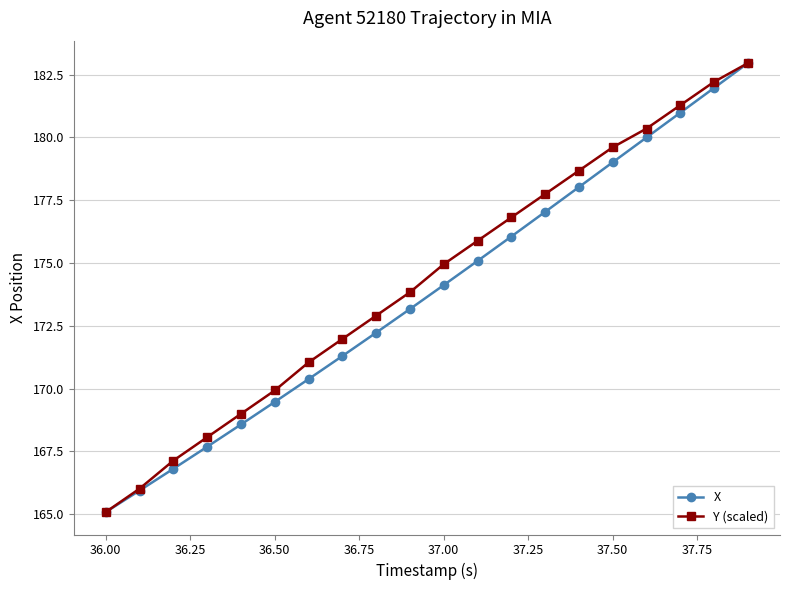

What is the highest value of the X series?

183.0